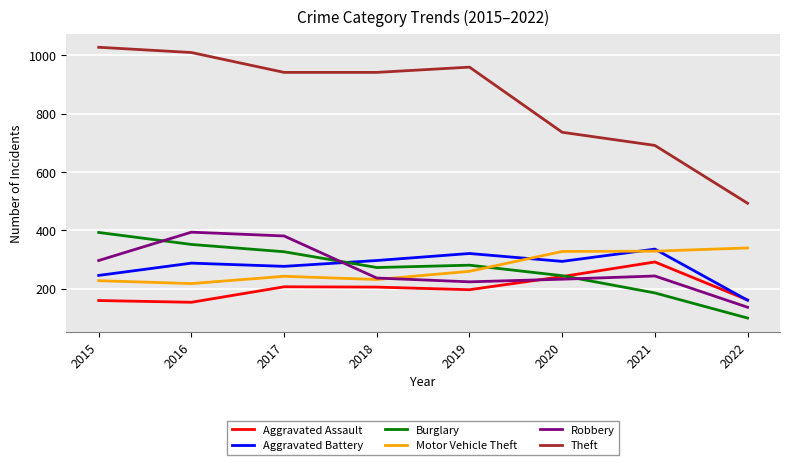

True or false: Aggravated Battery and Theft intersect in this chart.

False